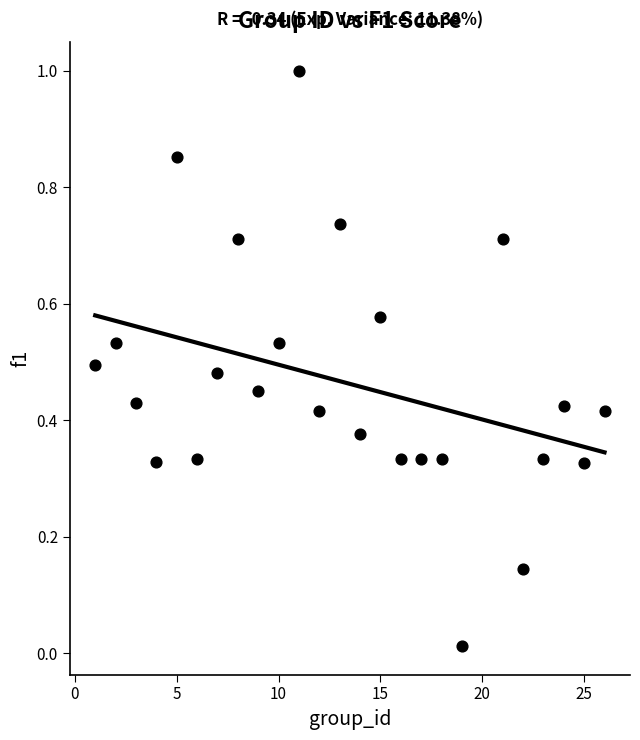

What is the range of Y values (max minus min)?

1.0